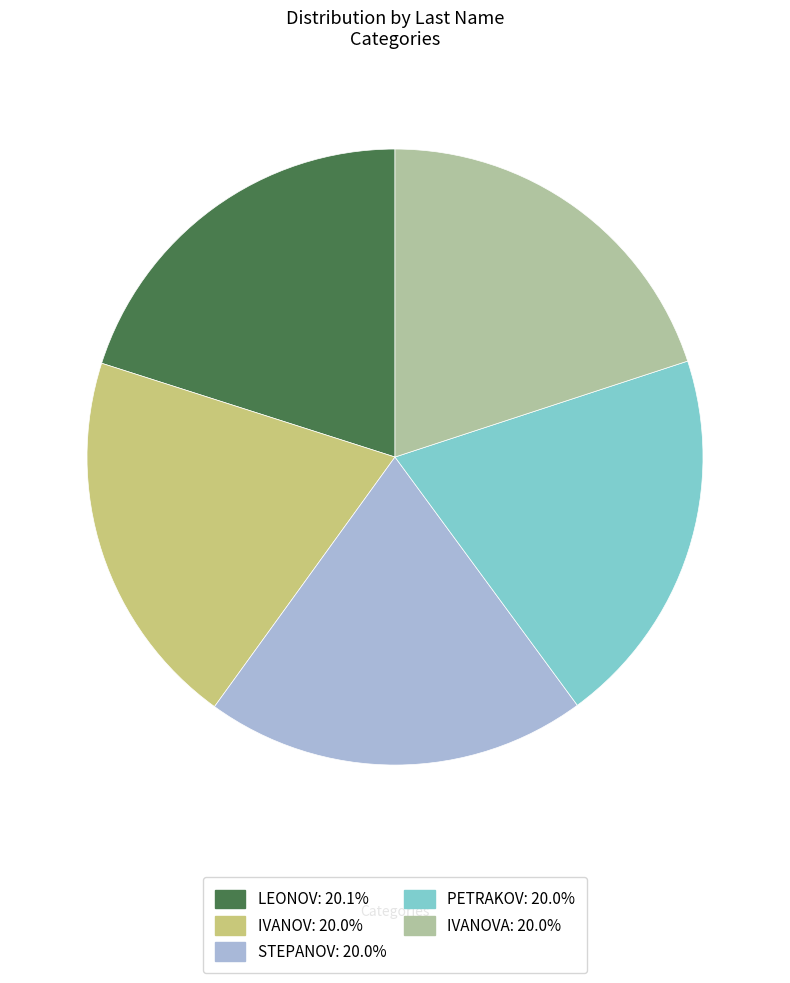

Is there any slice that represents more than half of the pie?

No